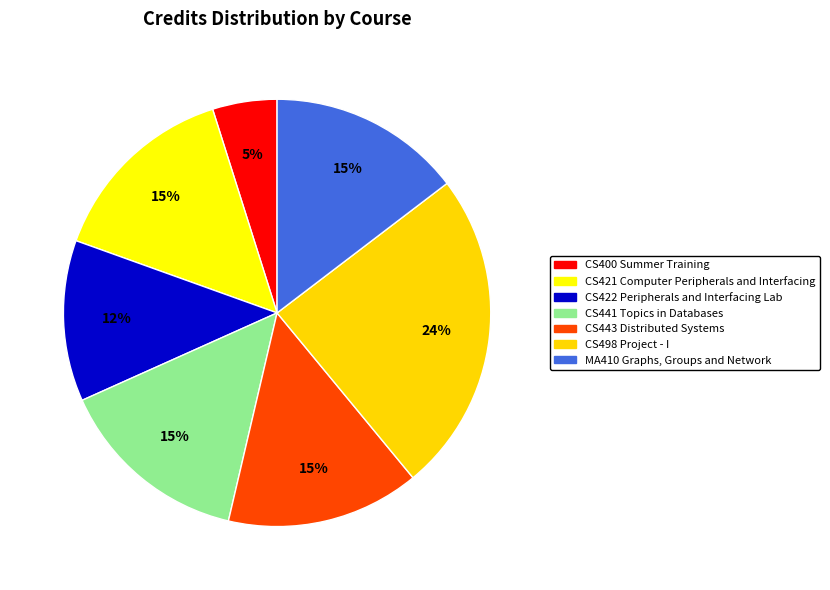

True or false: CS498 Project - I accounts for 35% of the total.

False